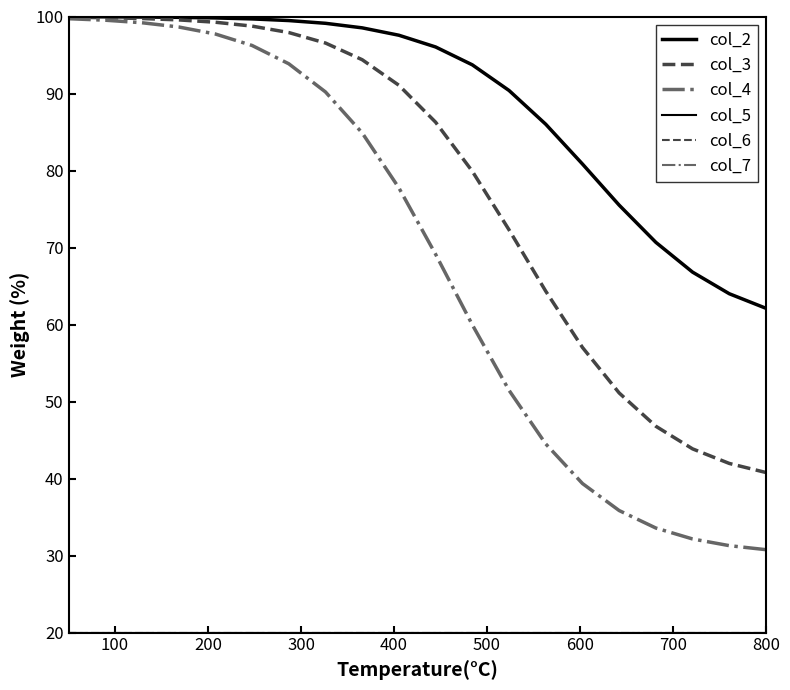

Which series has the widest spread of values?

col_4